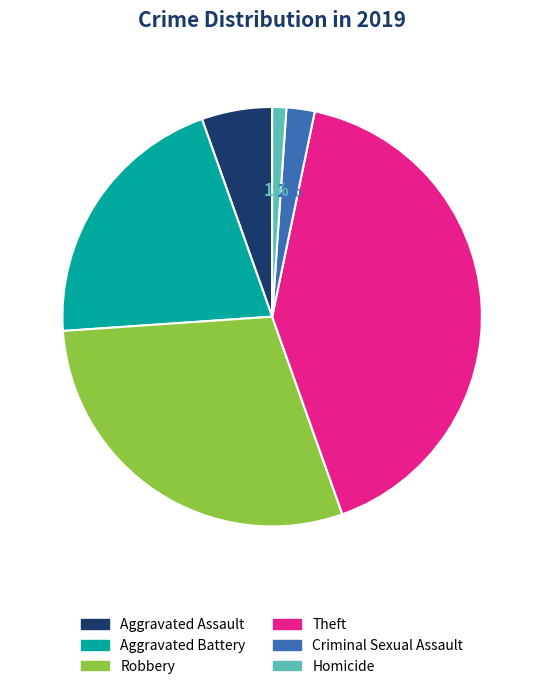

How many segments does this pie chart have?

6